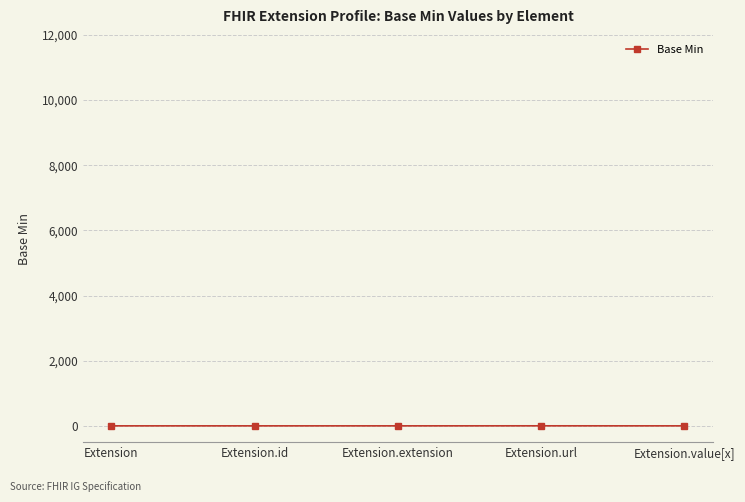

True or false: there are more than 2 points higher than both neighbors.

False